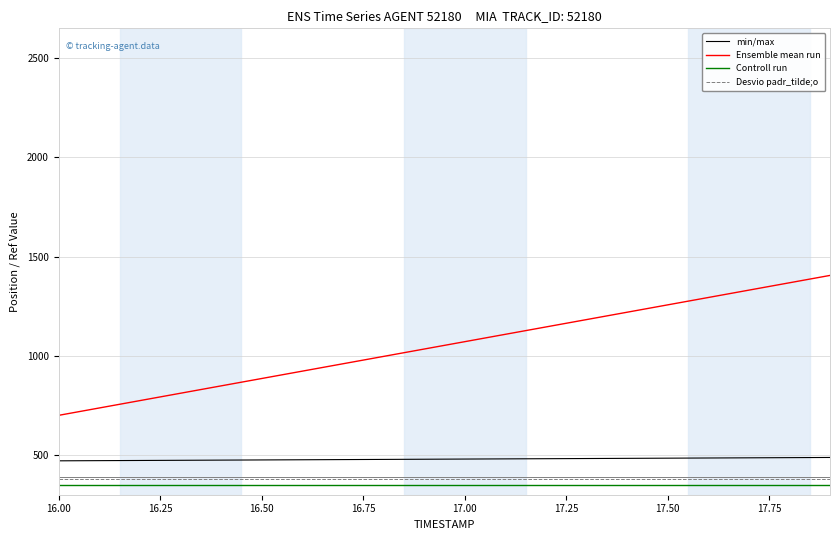

Rank the series by their maximum value, from lowest to highest.

Controll run, Desvio padr_tilde;o, min/max, Ensemble mean run